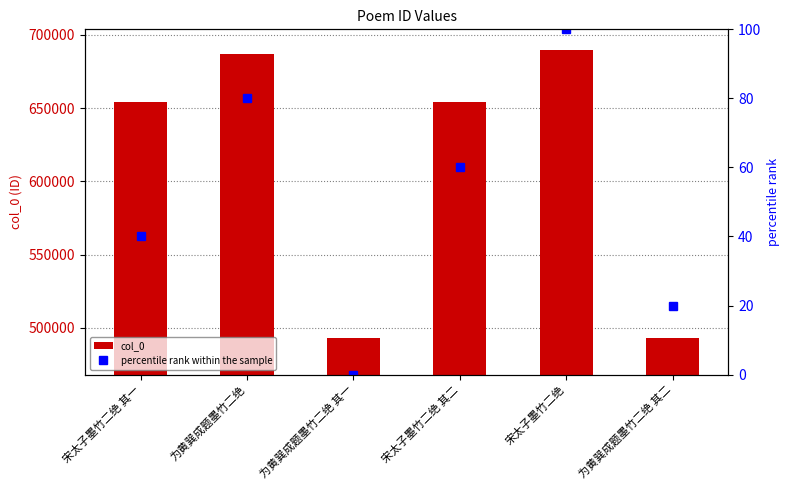

Reading right to left, what are all the values shown in this chart?

col_0: 为黄巽成题墨竹二绝 其二=492817	宋太子墨竹二绝=690019	宋太子墨竹二绝 其二=653966	为黄巽成题墨竹二绝 其一=492816	为黄巽成题墨竹二绝=687039	宋太子墨竹二绝 其一=653965
percentile rank within the sample: 为黄巽成题墨竹二绝 其二=20	宋太子墨竹二绝=100	宋太子墨竹二绝 其二=60	为黄巽成题墨竹二绝 其一=0	为黄巽成题墨竹二绝=80	宋太子墨竹二绝 其一=40